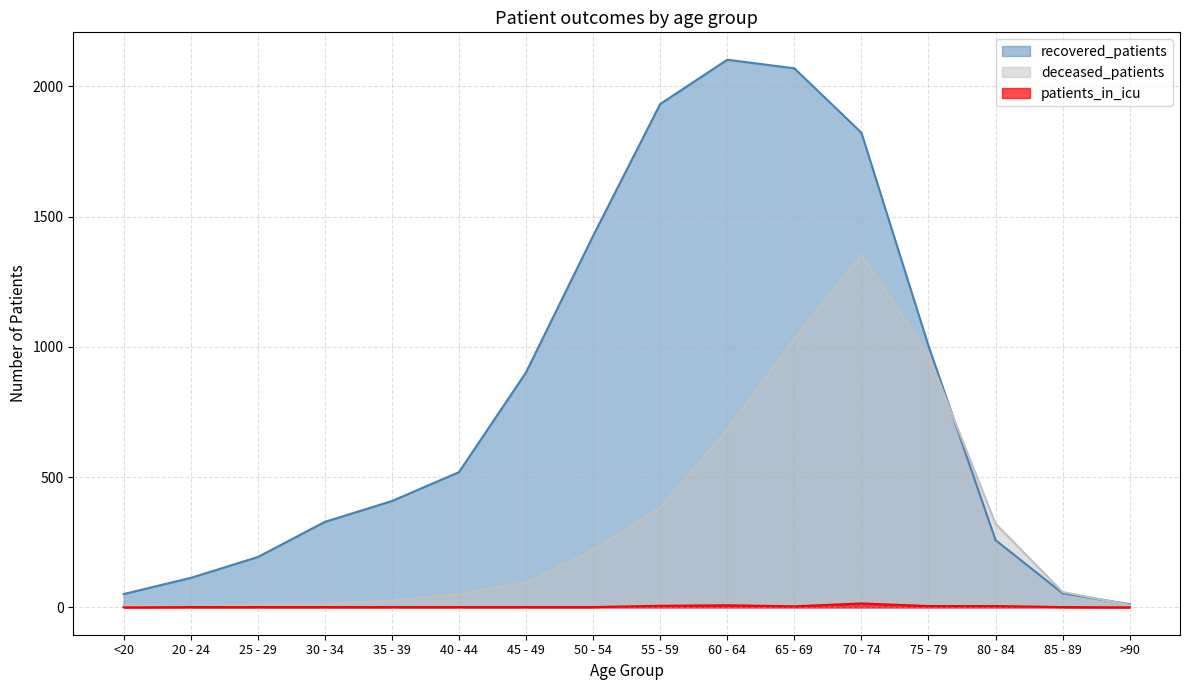

The patients_in_icu series shows 0 at <20. True or false?

True